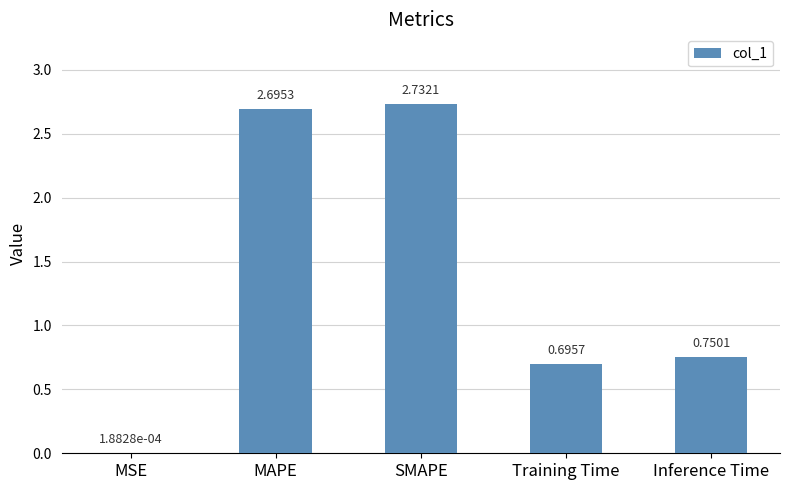

Which has a higher value, SMAPE or MAPE?

SMAPE